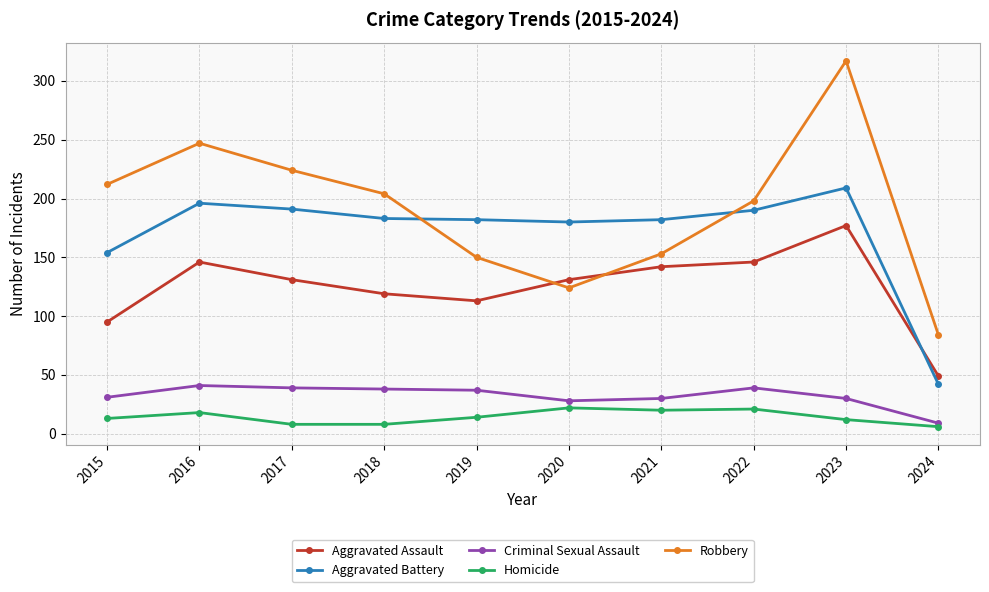

Count the number of data series in this chart.

5